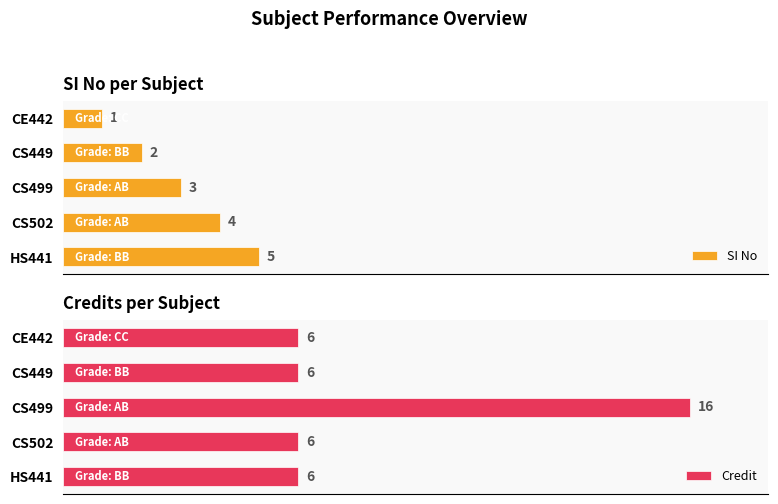

What is the smallest value displayed?

1